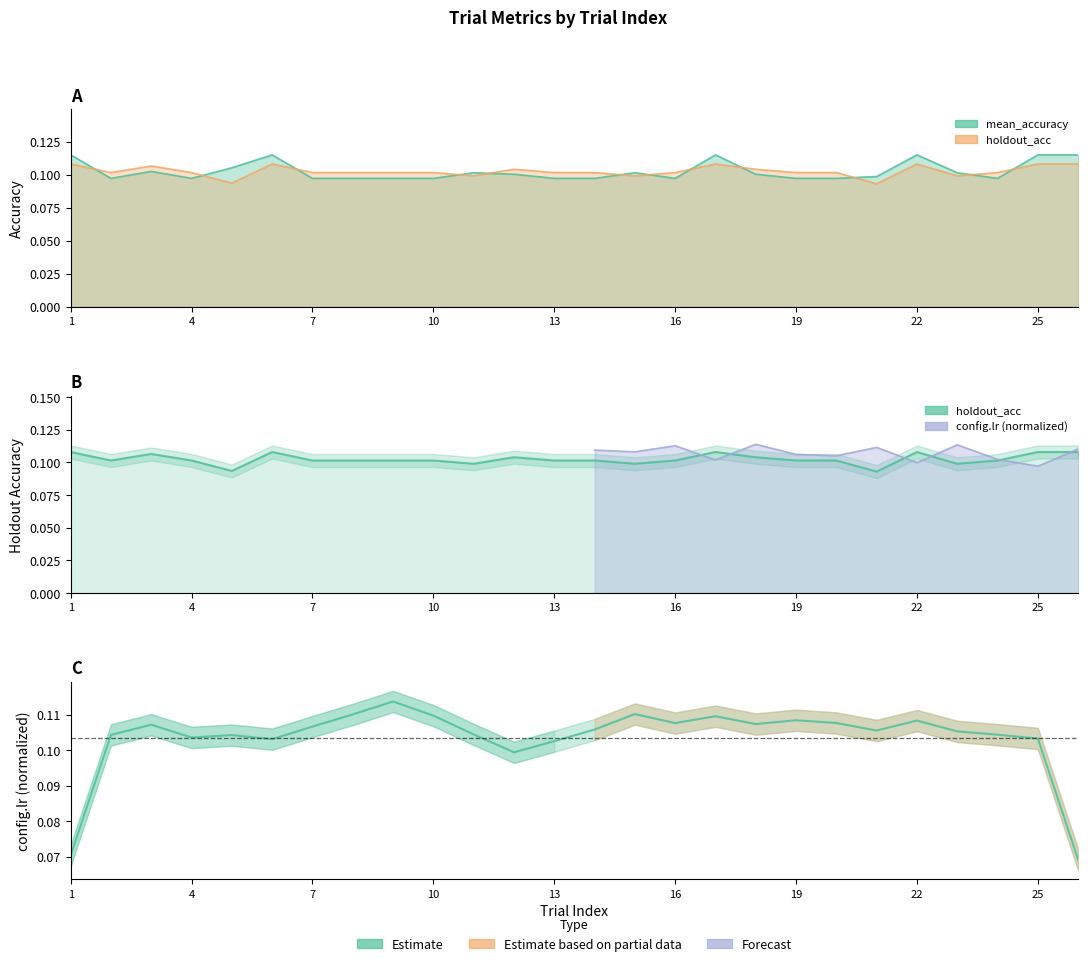

Rank the series by their maximum value, from highest to lowest.

mean_accuracy, holdout_acc